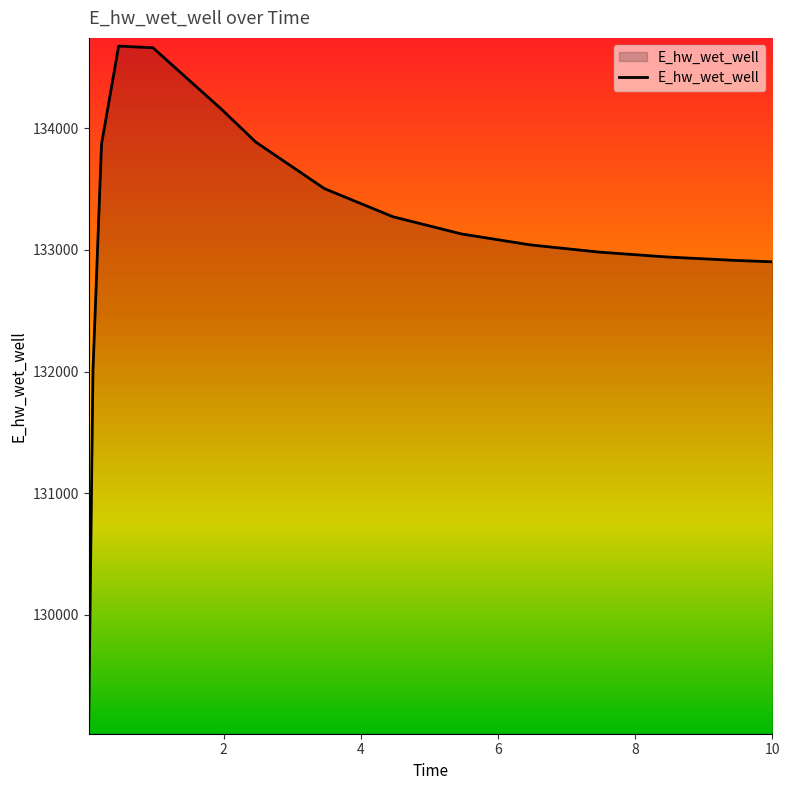

What is the difference between the maximum and minimum values?

5587.5